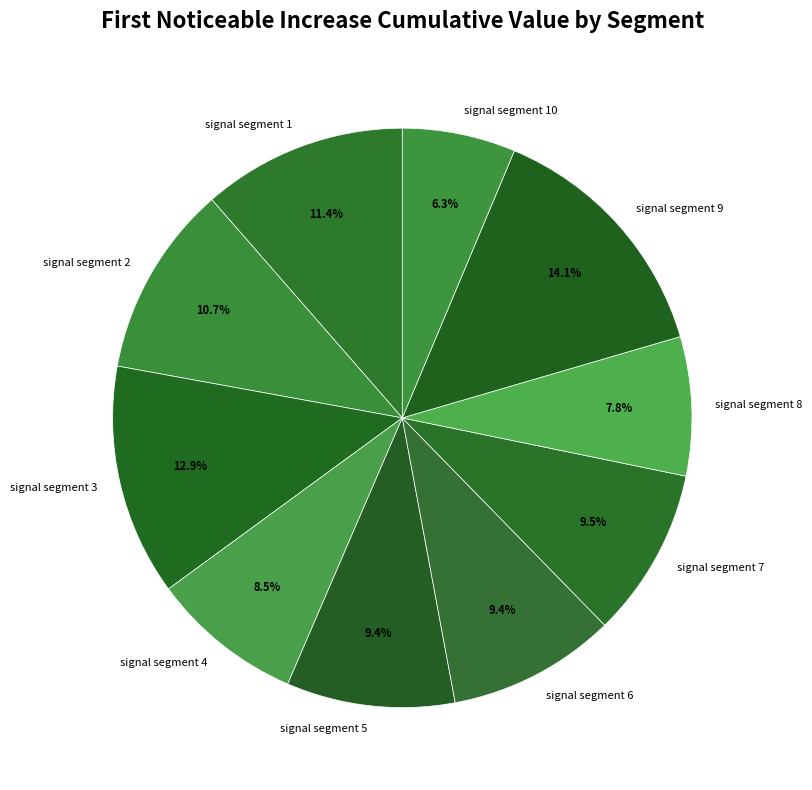

Count the number of slices in the pie.

10